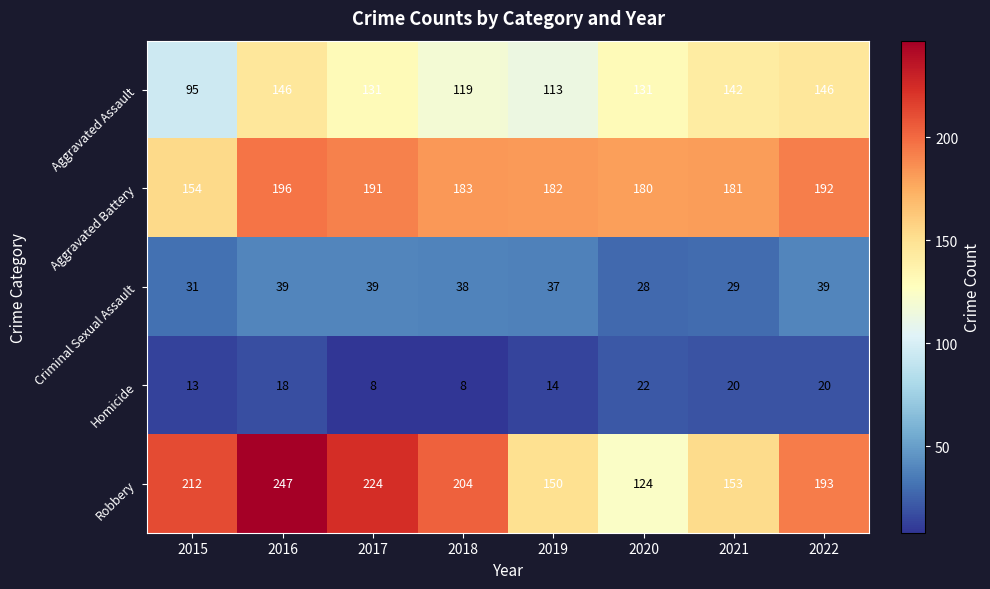

Which category has the highest value across all series?

2016